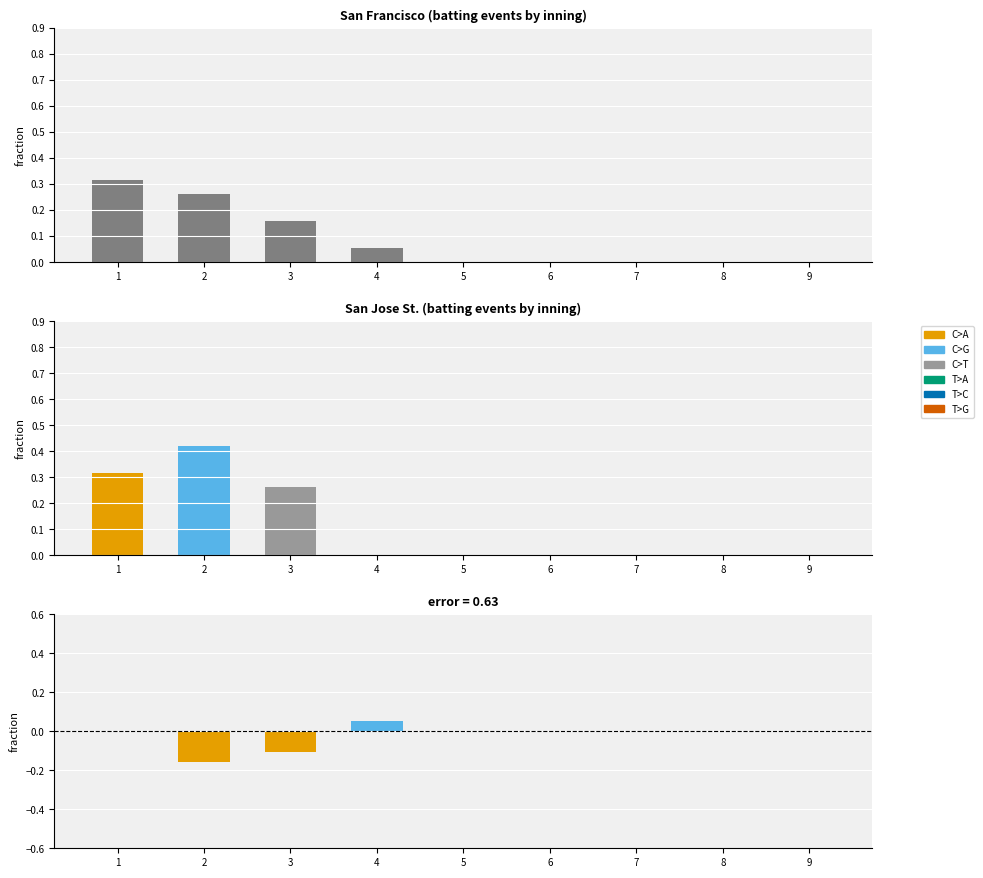

What is the difference between the maximum and minimum values in the Difference (SF - SJ) series?

0.2